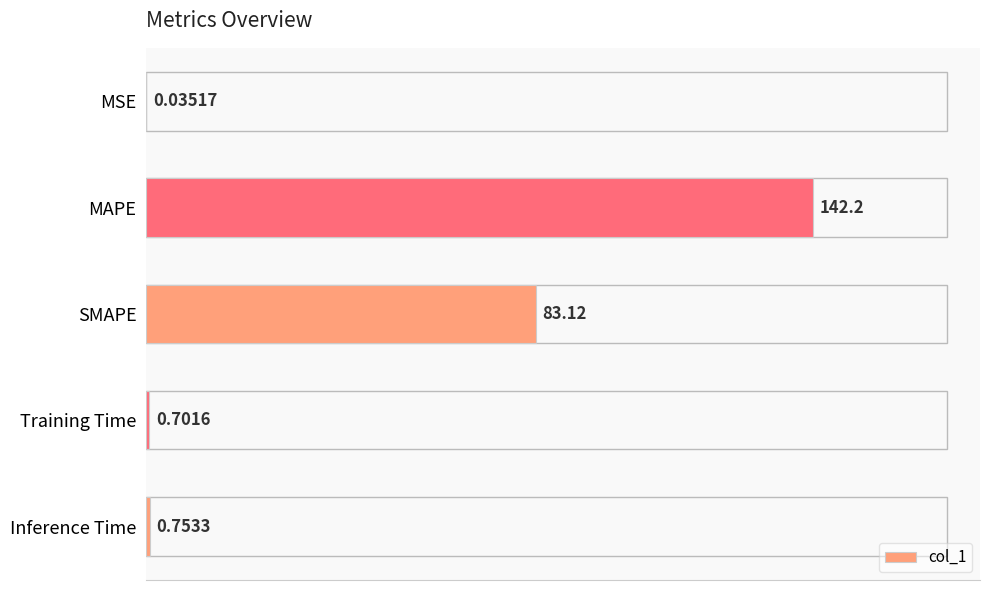

Approximately how many times larger is the value at MAPE compared to SMAPE?

1.7